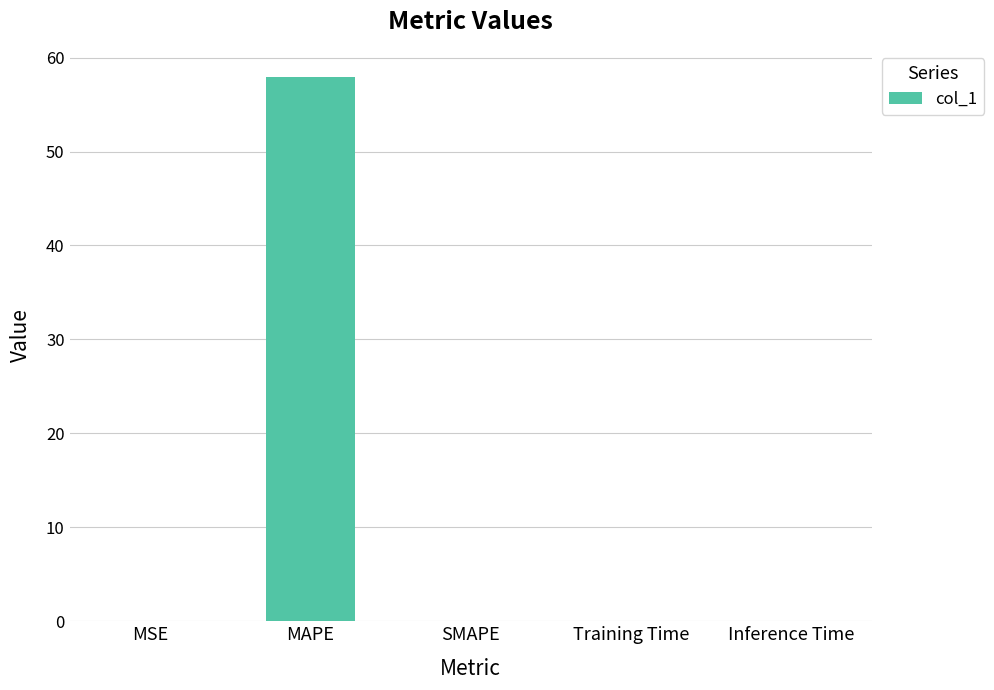

Is it true that the value at MAPE is 57.9?

True